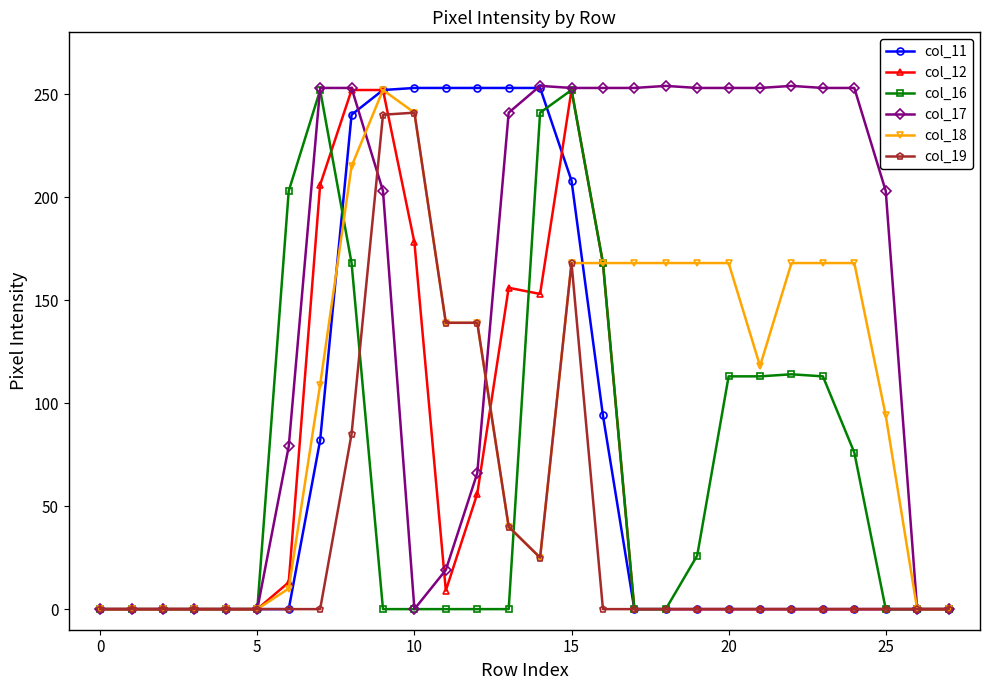

True or false: col_17 has more than 1 interior local peaks.

True